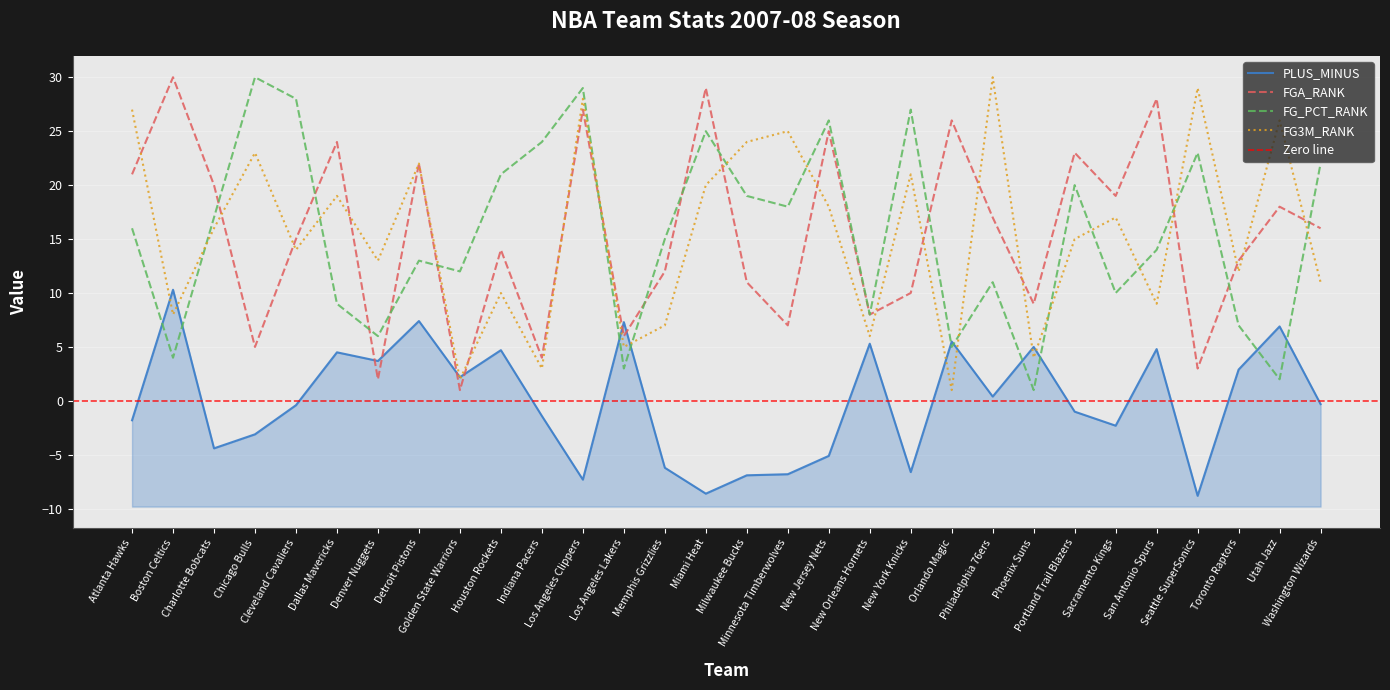

At which category does the chart reach its minimum across all series?

Seattle SuperSonics